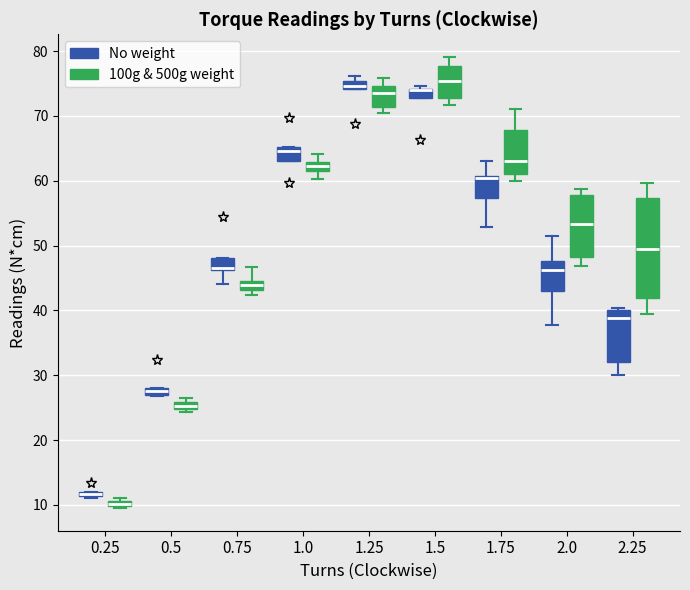

Where is the upper edge of the box for 0.25 (No weight) on the y-axis? The values are not printed on the chart, so give them approximately, as read against the axis.

12